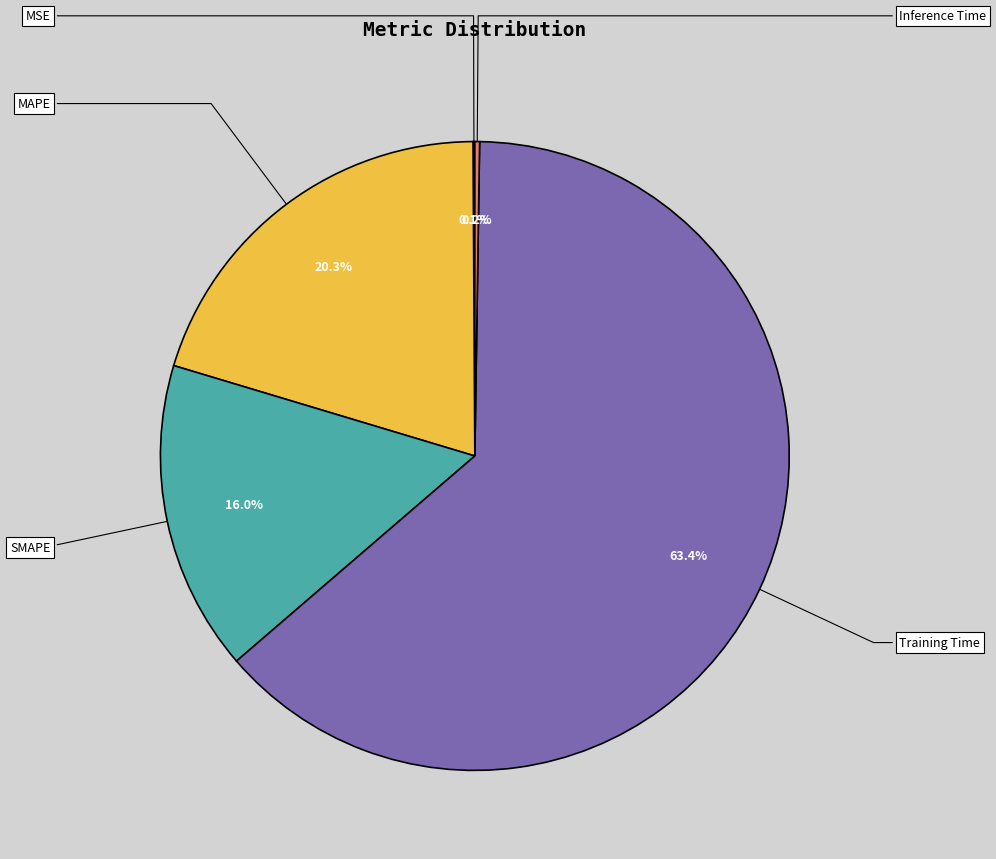

Which category accounts for the majority?

Training Time